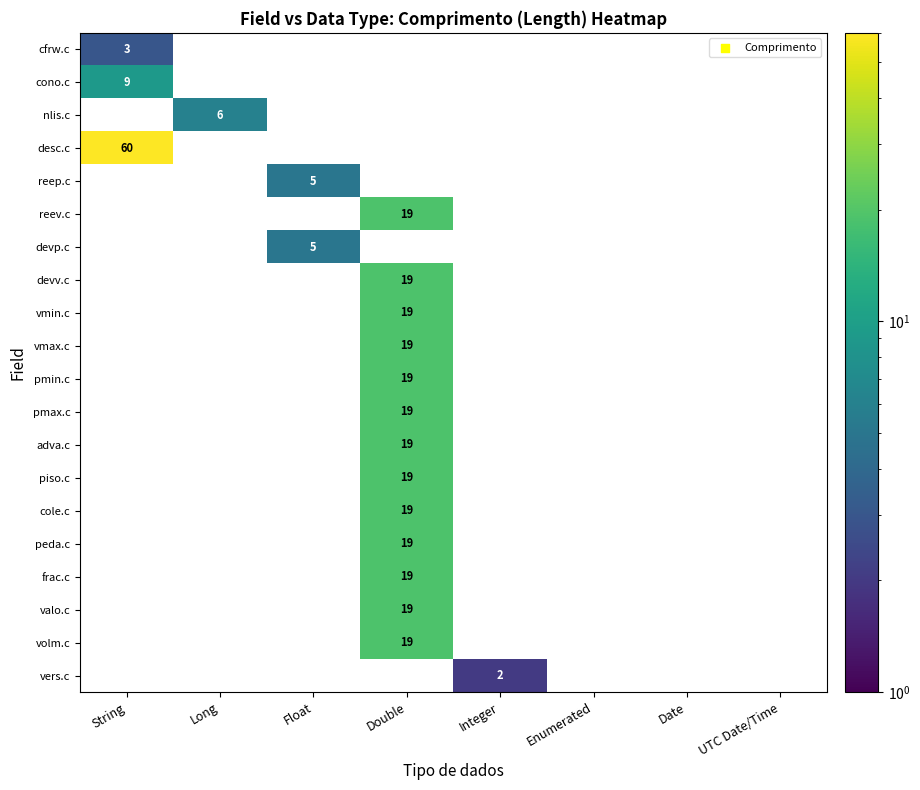

List the labels in order of cfrw.c value, largest first.

String, Long, Float, Double, Integer, Enumerated, Date, UTC Date/Time